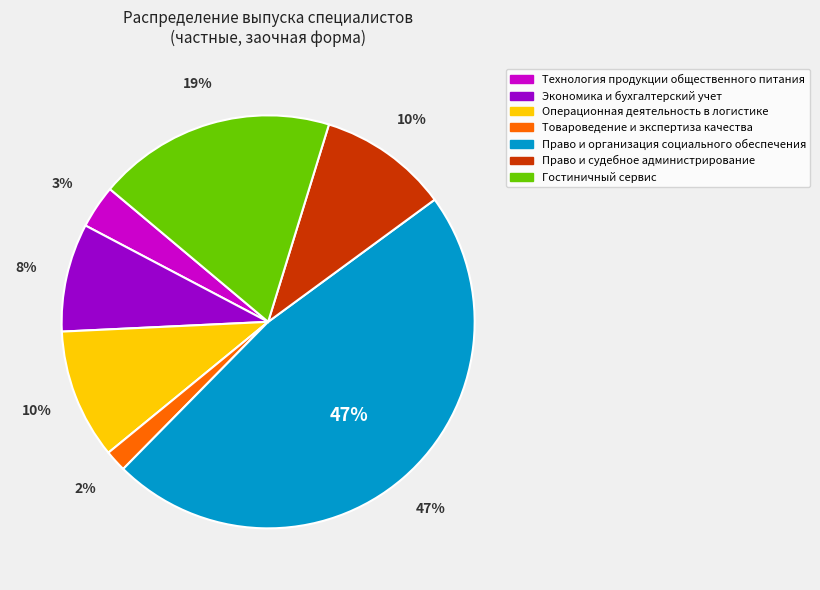

Is there a majority slice in this chart?

No